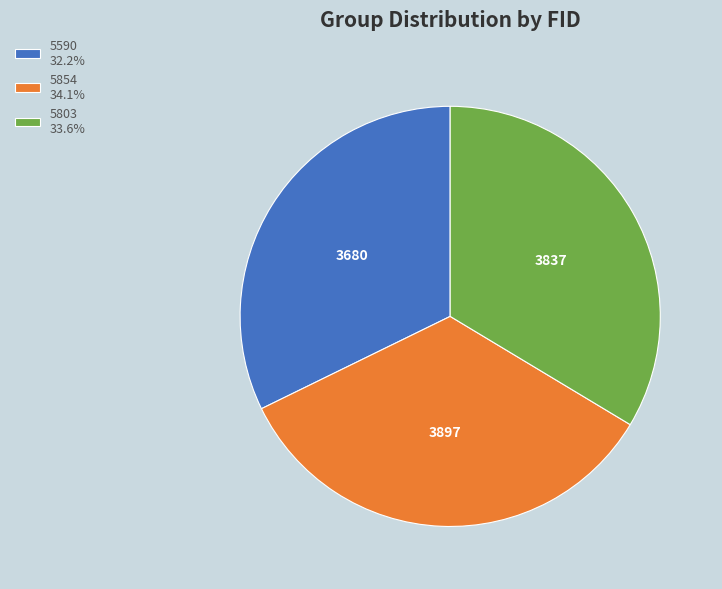

True or false: 5803 accounts for 34% of the total.

True